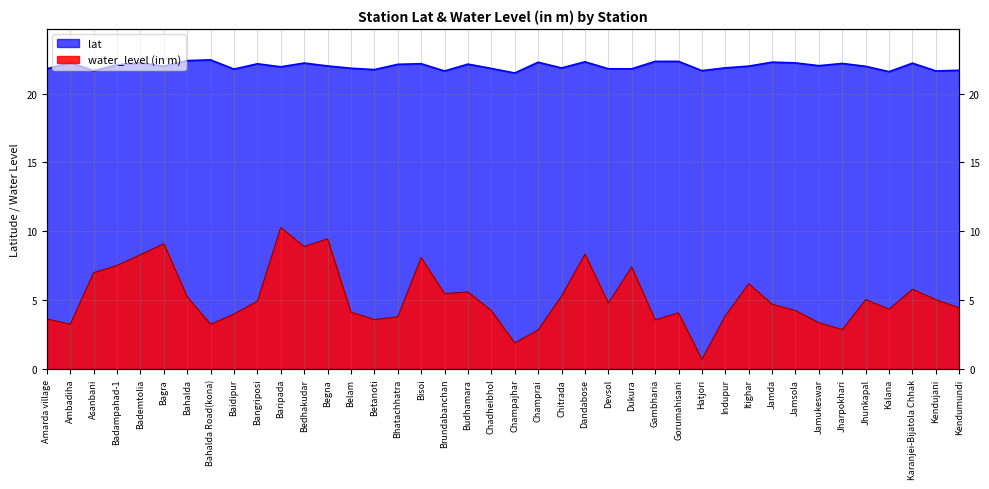

List the series in order of their overall mean, lowest first.

water_level (in m), lat